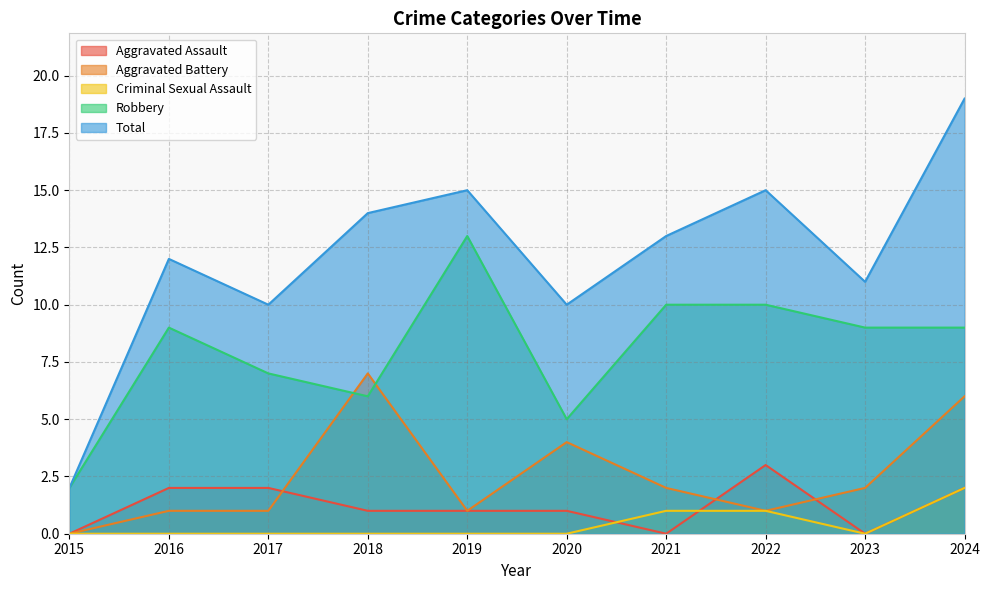

Is it true that Criminal Sexual Assault equals 1 at 2015?

False